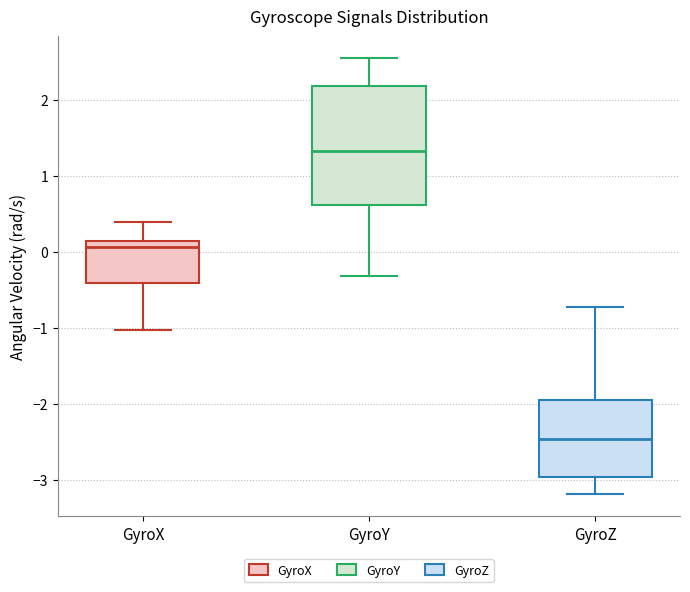

Which box has the highest median line?

GyroY